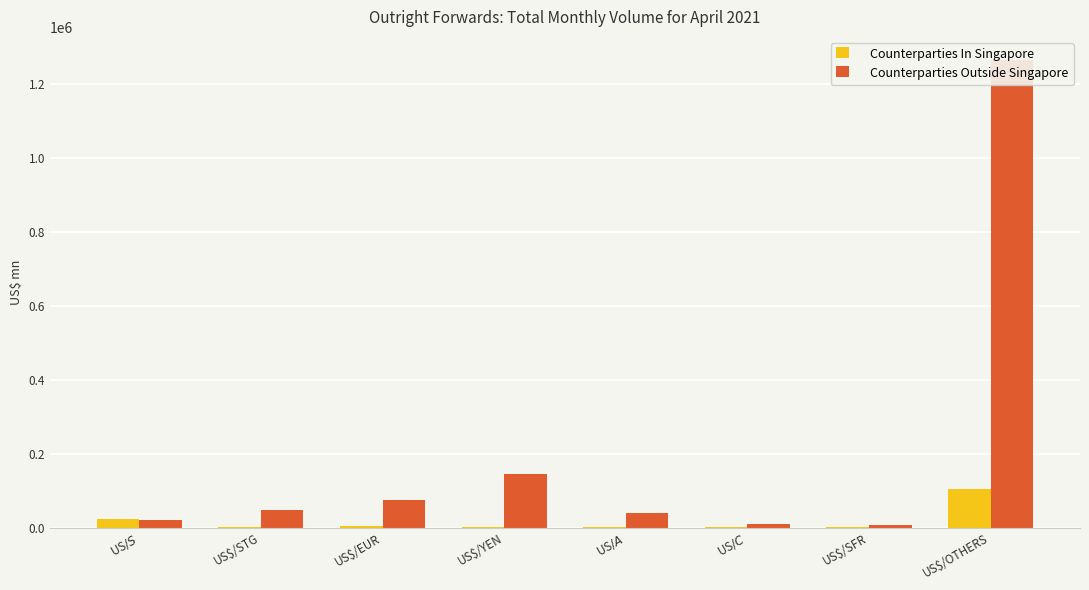

Between US$/S$ and US$/EUR, which series saw the biggest shift?

Counterparties Outside Singapore